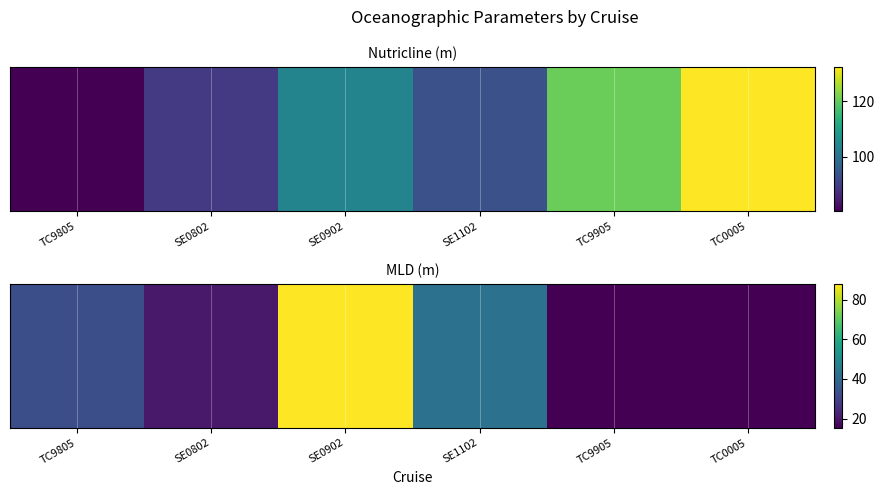

Which has a higher value, TC0005 or SE0802?

SE0802